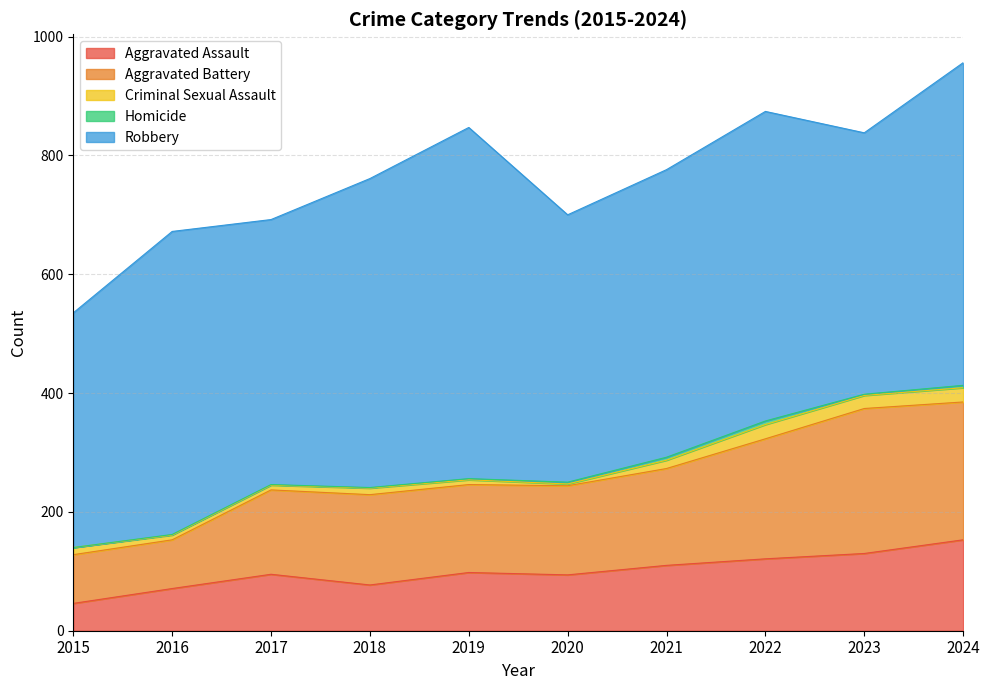

At which category does the chart reach its minimum across all series?

2015